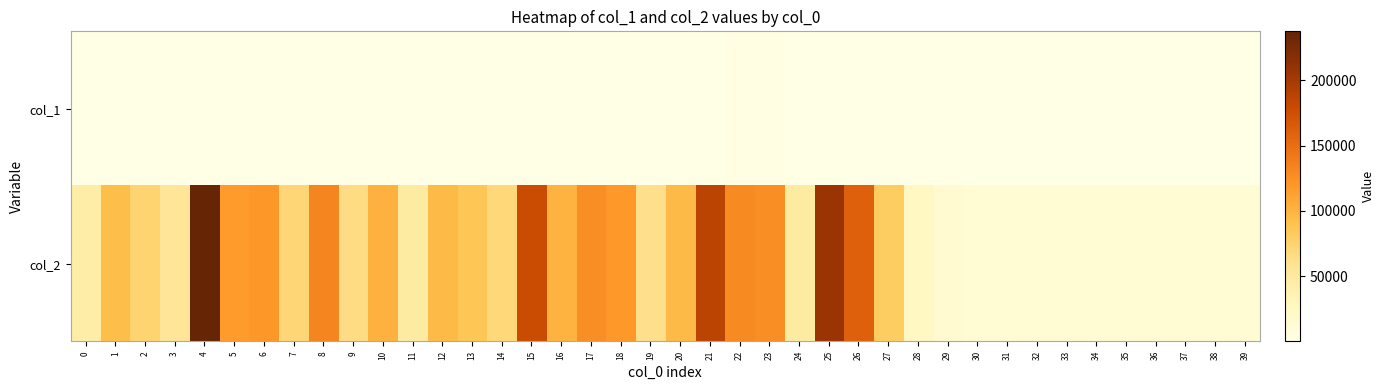

Which has a higher value, 16 or 24?

16